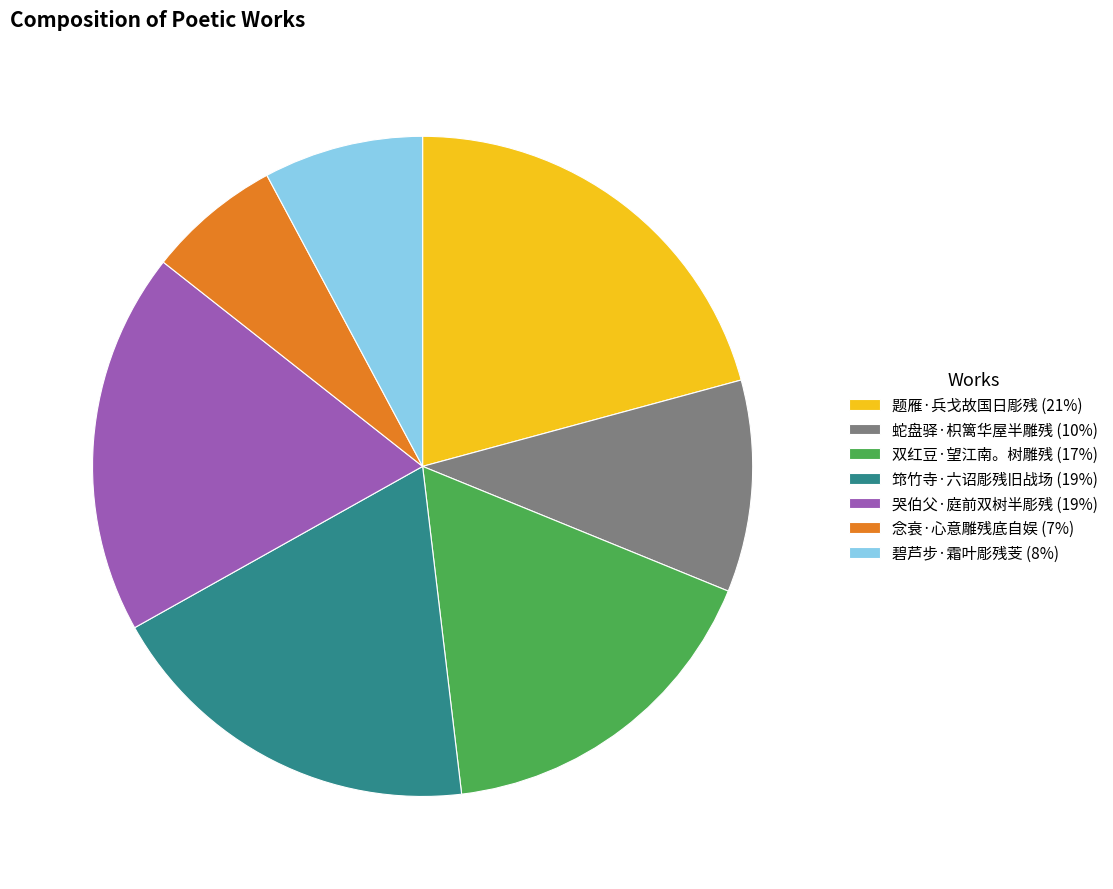

Which category has the biggest portion of the pie?

题雁·兵戈故国日彫残